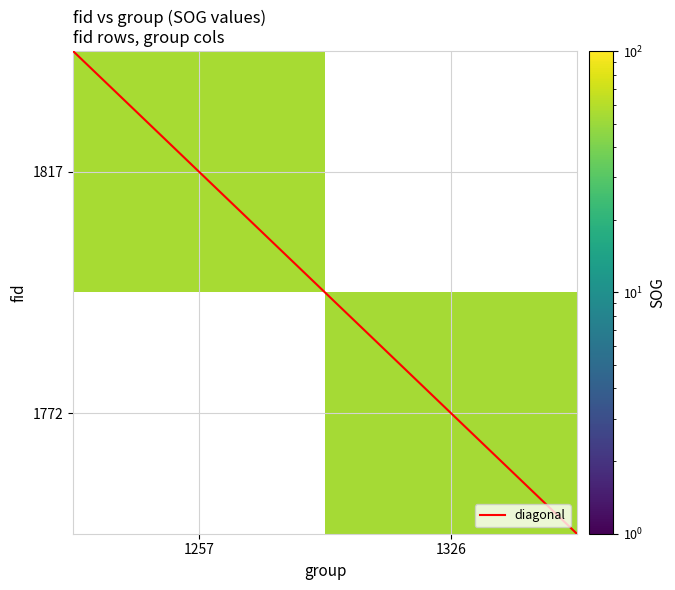

At which category does the chart reach its peak across all series?

1257